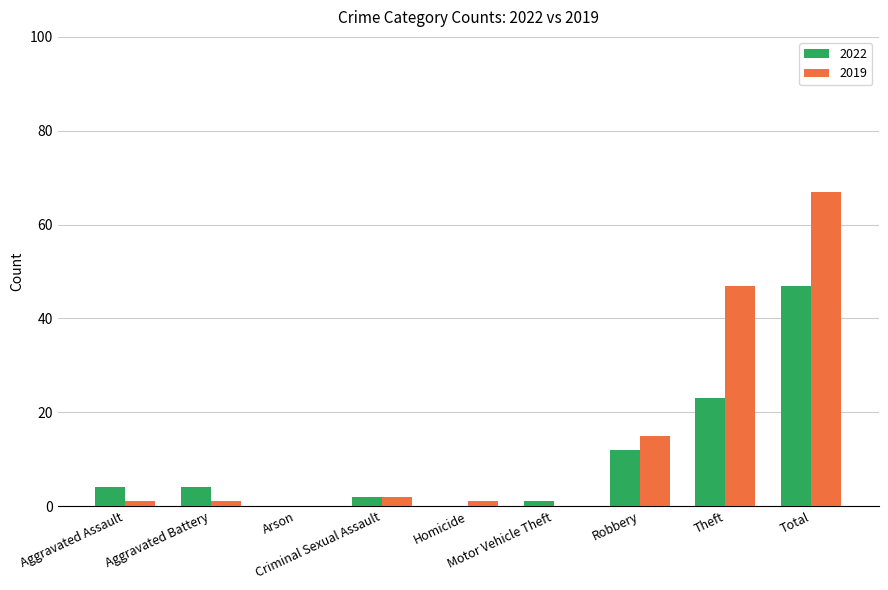

What is the sum of all 2022 values?

93